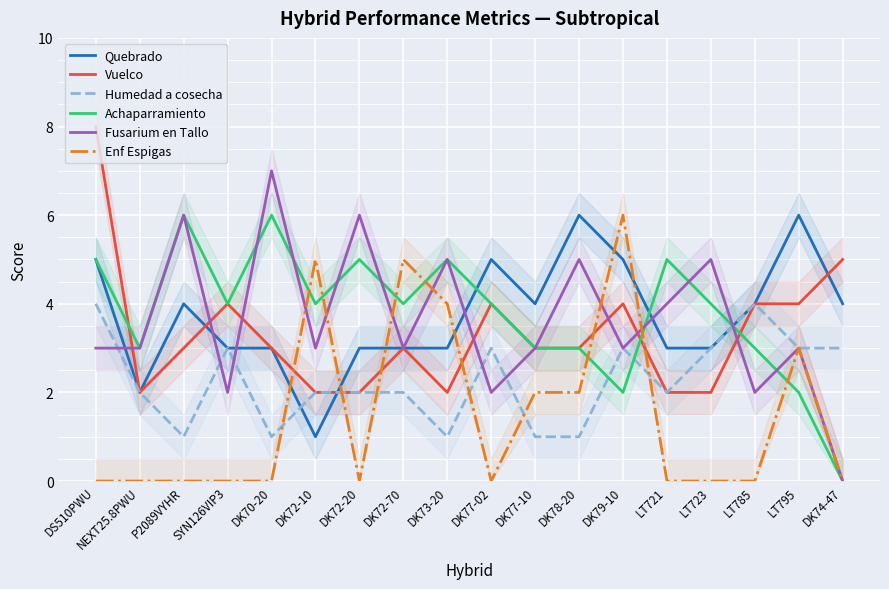

At which label is Quebrado closest to 3?

SYN126VIP3